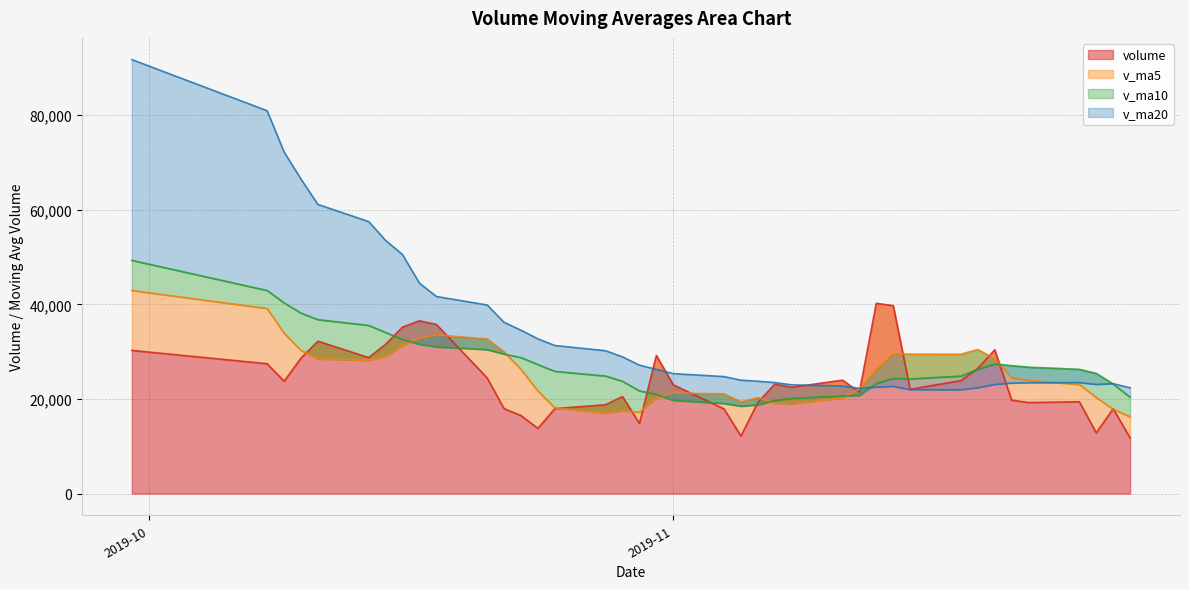

What is the difference between the maximum and second lowest values in the volume series?

28042.2